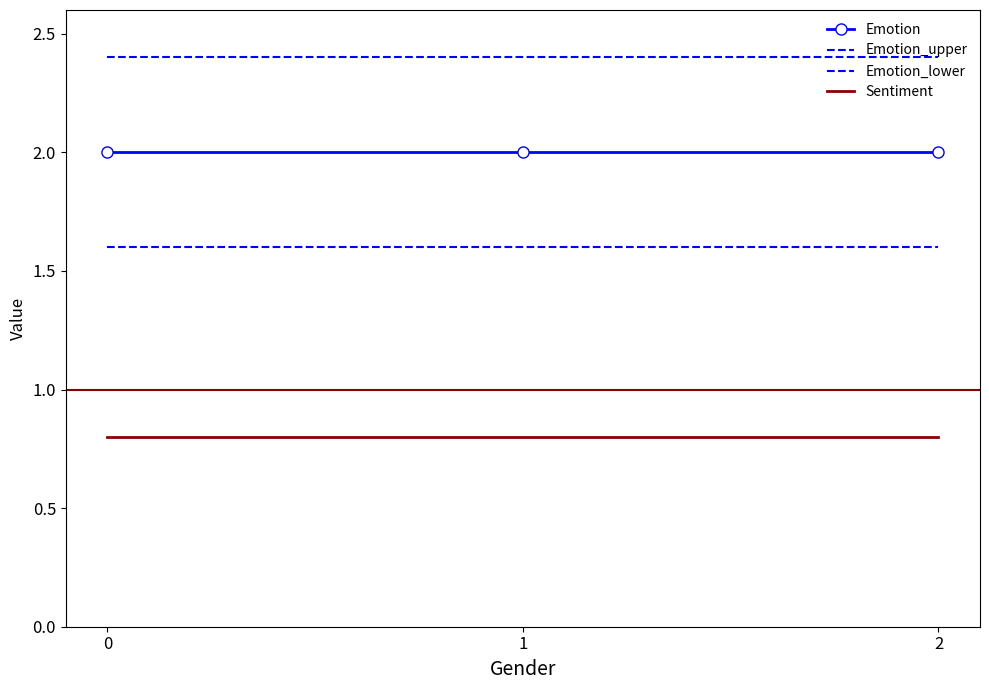

List the series in order of their peak value, highest first.

Emotion_upper, Emotion, Emotion_lower, Sentiment